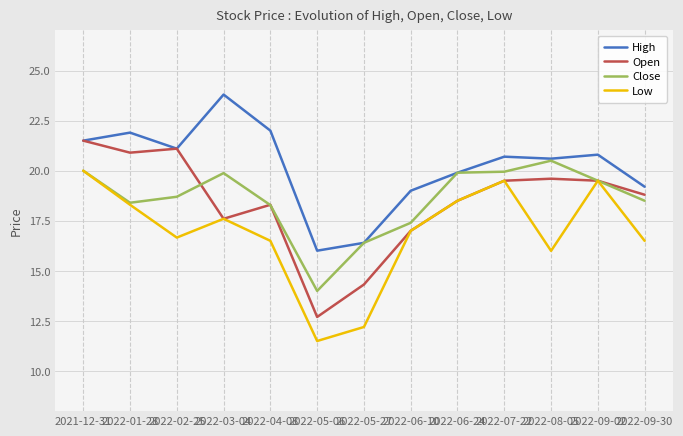

True or false: Low and High intersect in this chart.

False